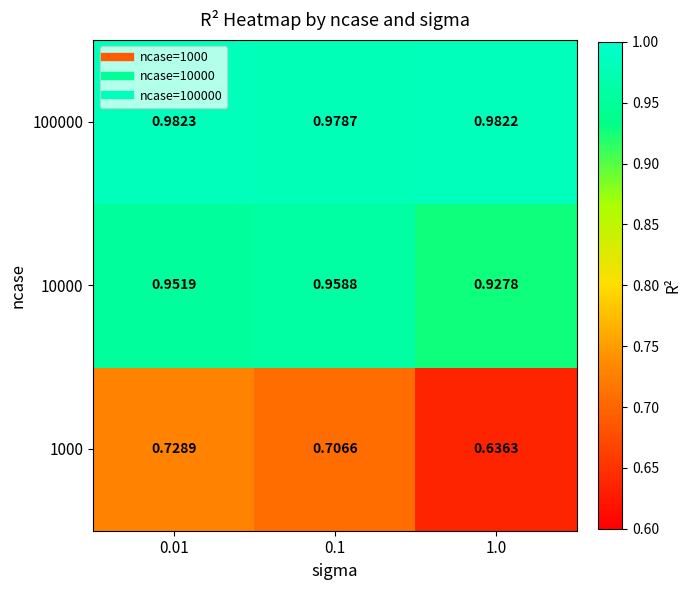

At how many categories does at least one series exceed 0?

3